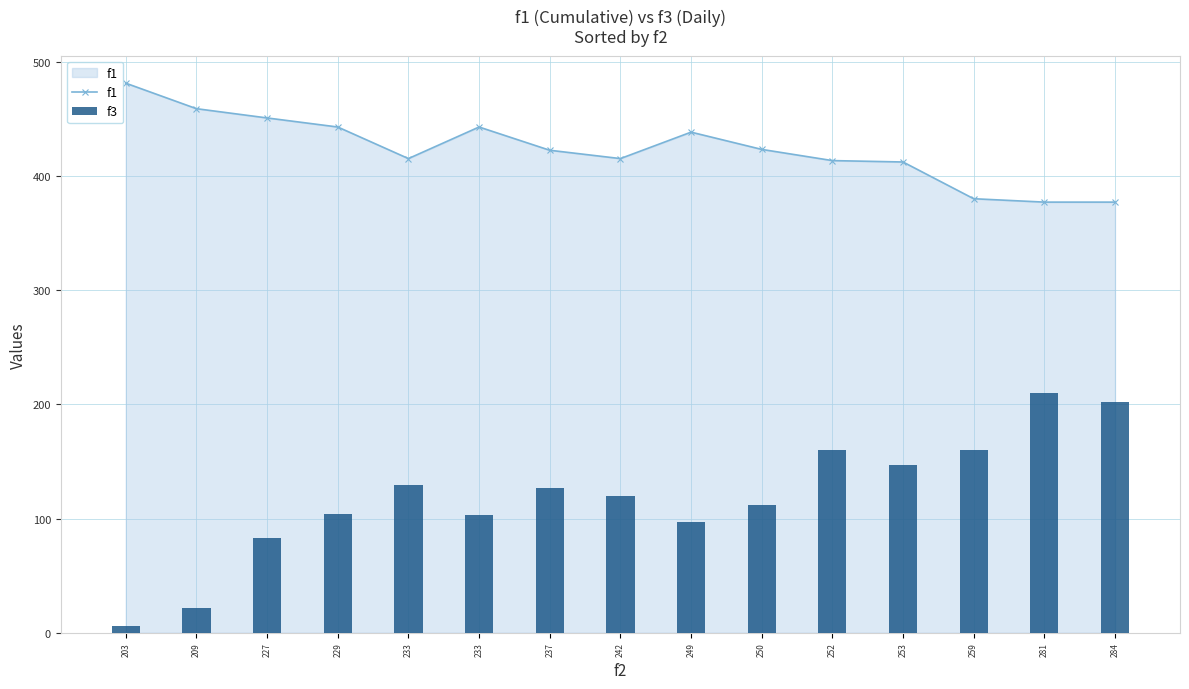

Reading left to right, extract all data points from this chart.

f1: 481.1	458.8	450.7	442.8	415.1	442.8	422.4	415.1	438.3	423.2	413.4	412.1	380.0	377.0	377.0
f3: 6.0	22.0	83.0	104.0	129.0	103.0	127.0	120.0	97.0	112.0	160.0	147.0	160.0	210.0	202.0